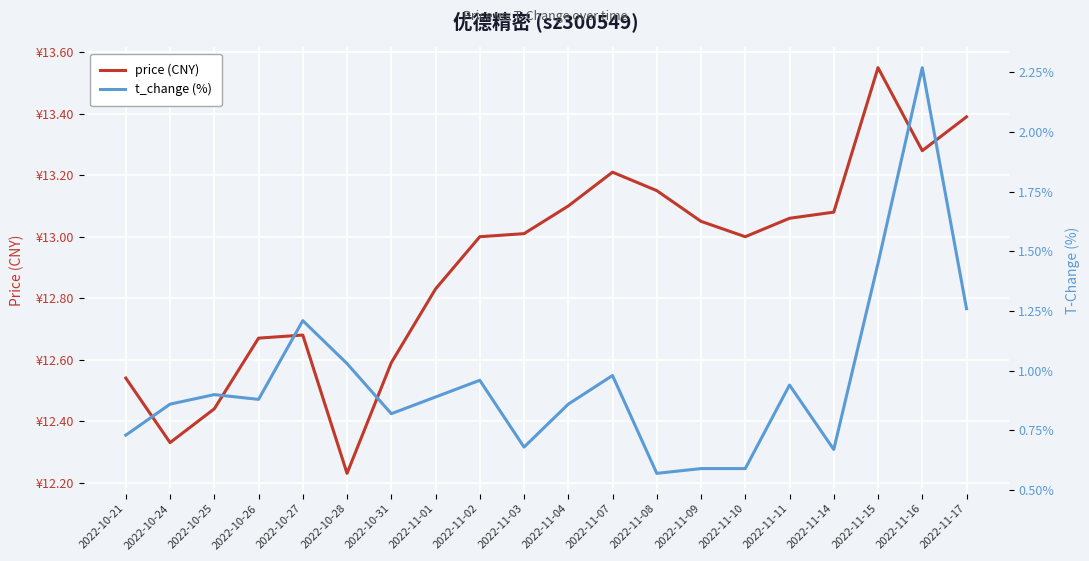

What position from the left is 2022-10-27?

5